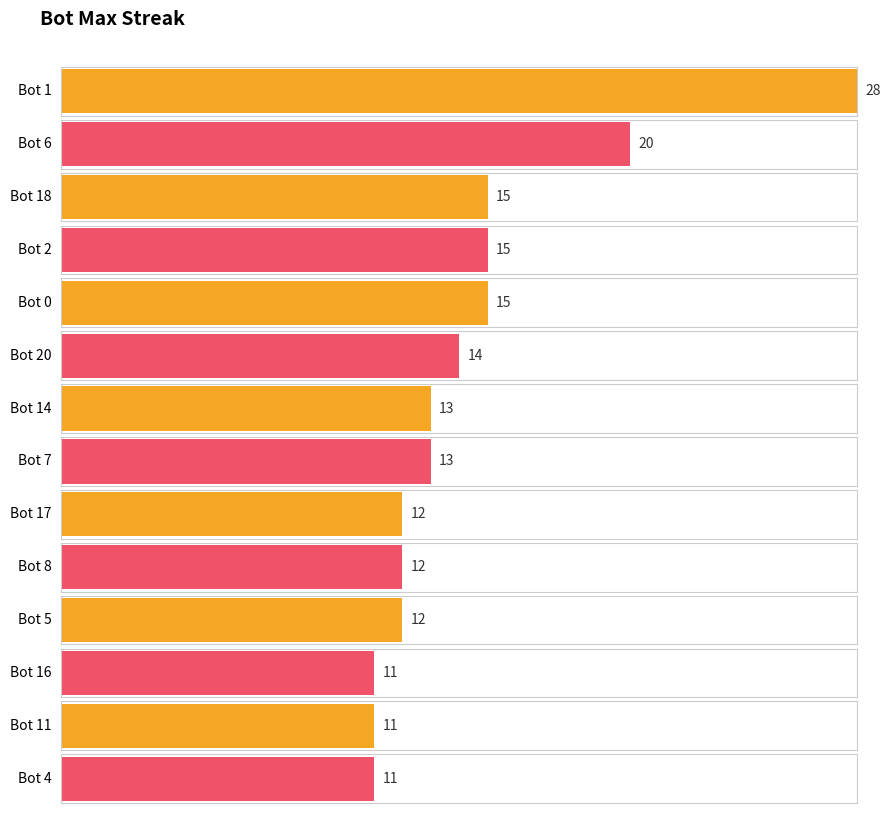

What is the label of the 10th bar from the right?

Bot 11